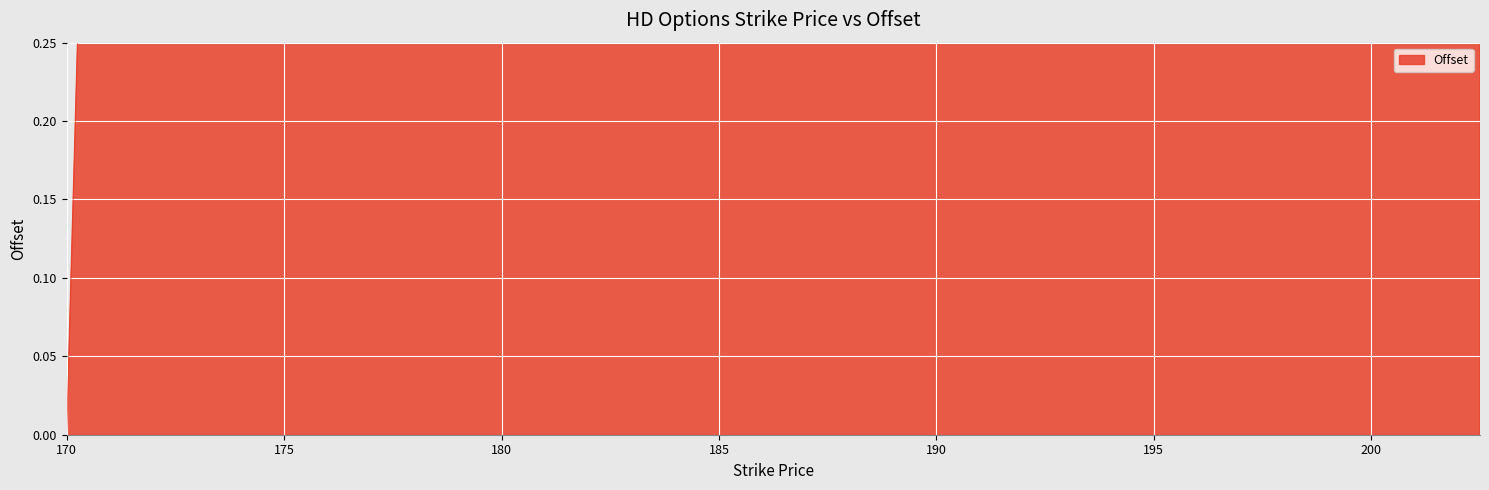

Rank the categories by value from highest to lowest.

171, 172, 174, 175, 176, 177, 179, 180, 181, 182, 184, 185, 186, 187, 189, 190, 191, 192, 192.5, 195, 196, 197, 199, 200, 201, 172.5, 173, 177.5, 178, 182.5, 183, 187.5, 188, 193, 194, 197.5, 198, 202, 202.5, 170